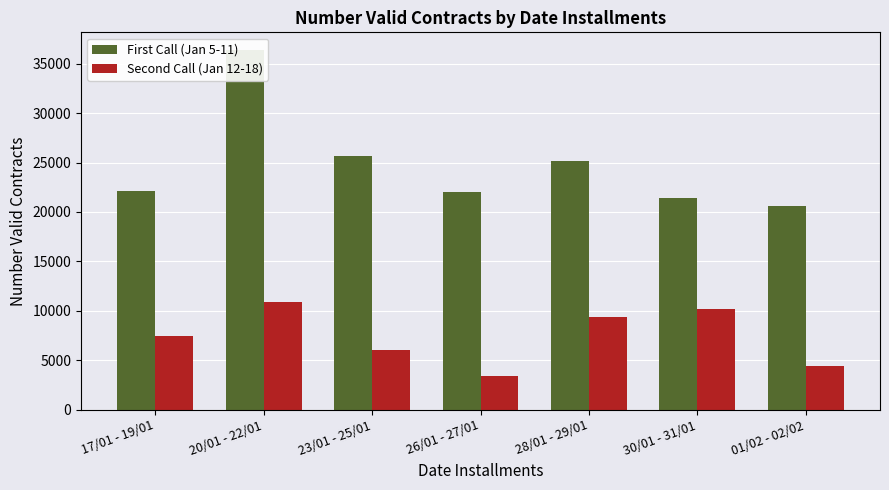

Reading right to left, extract all data points from this chart.

First Call (Jan 5-11): 01/02 - 02/02=20609.0	30/01 - 31/01=21432.0	28/01 - 29/01=25132.0	26/01 - 27/01=22061.0	23/01 - 25/01=25671.0	20/01 - 22/01=36354.0	17/01 - 19/01=22158.0
Second Call (Jan 12-18): 01/02 - 02/02=4439.2	30/01 - 31/01=10179.9	28/01 - 29/01=9382.3	26/01 - 27/01=3415.8	23/01 - 25/01=6014.4	20/01 - 22/01=10858.7	17/01 - 19/01=7469.2